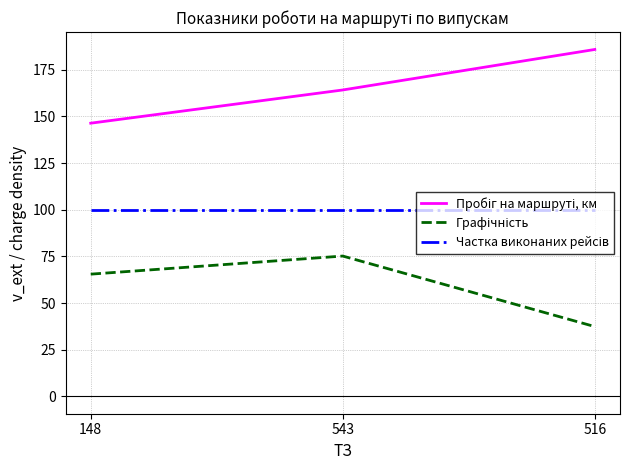

What is the difference between the highest and lowest values at 516?

148.5